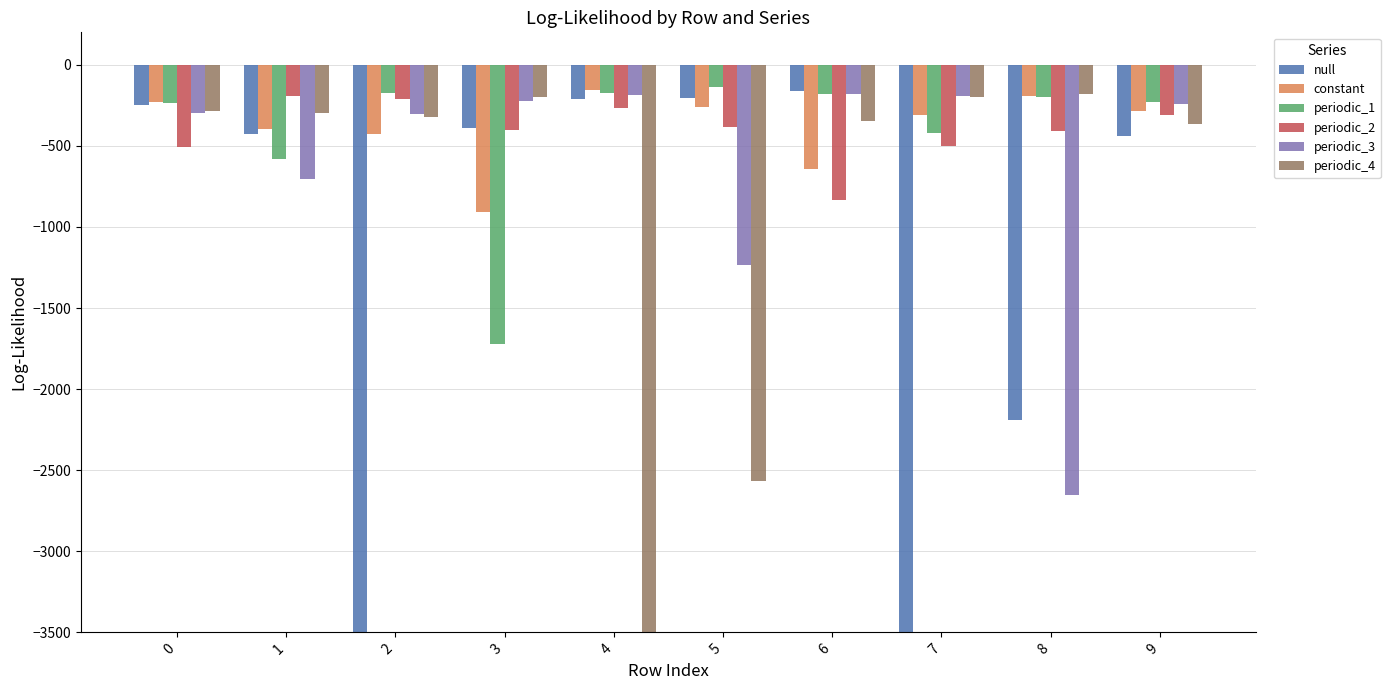

Which series has the widest spread of values?

null